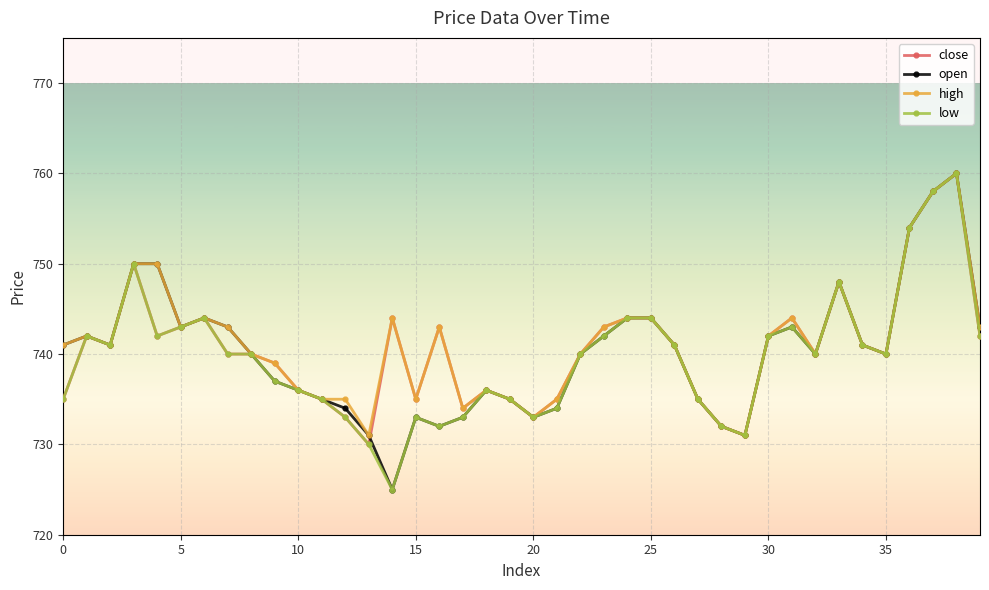

What is the maximum value shown in the chart?

760